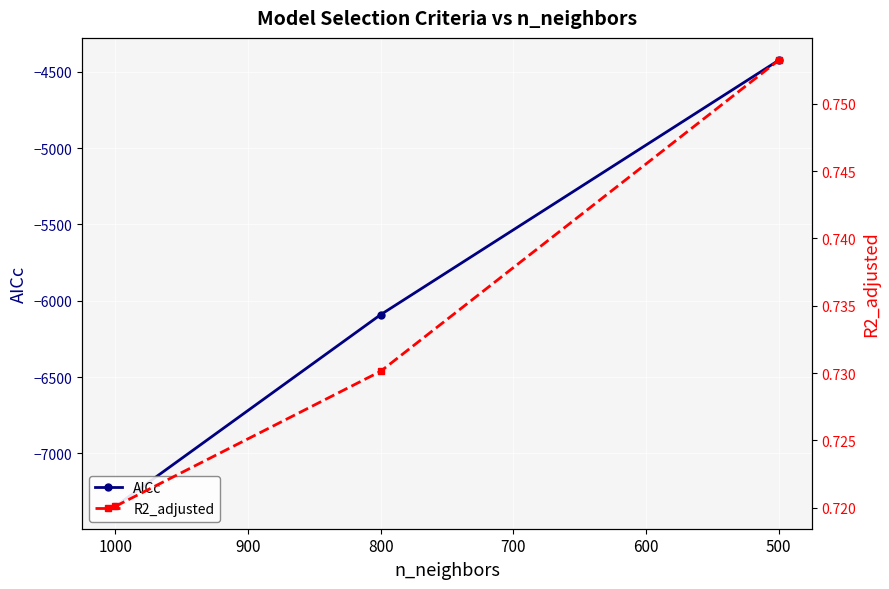

Reading left to right, list all the values displayed in this chart.

AICc: -7346.8	-6091.3	-4425.0
R2_adjusted: 0.7	0.7	0.8